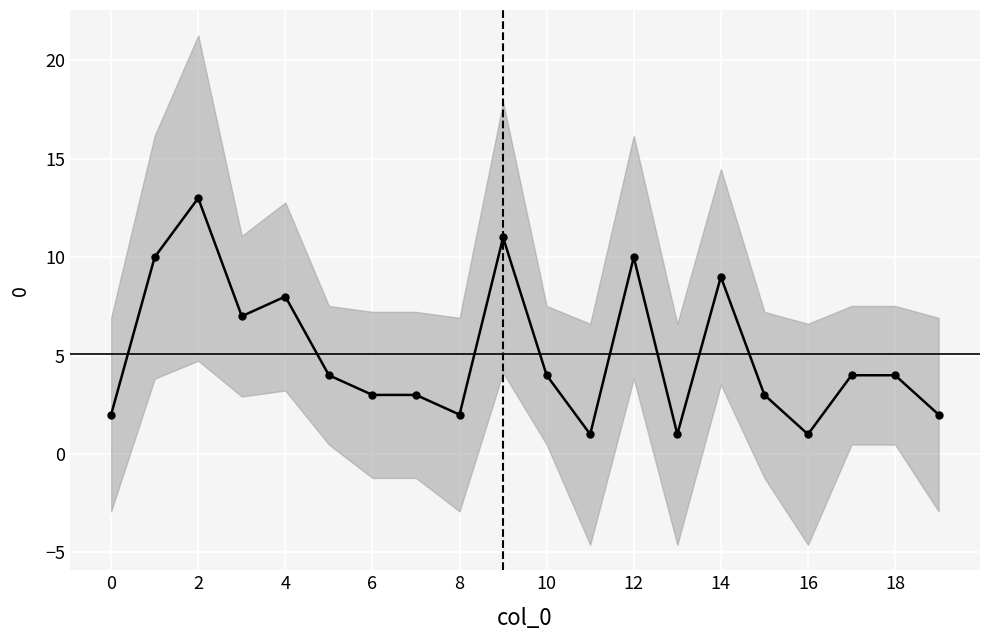

True or false: the data shows 1 at 13.

True